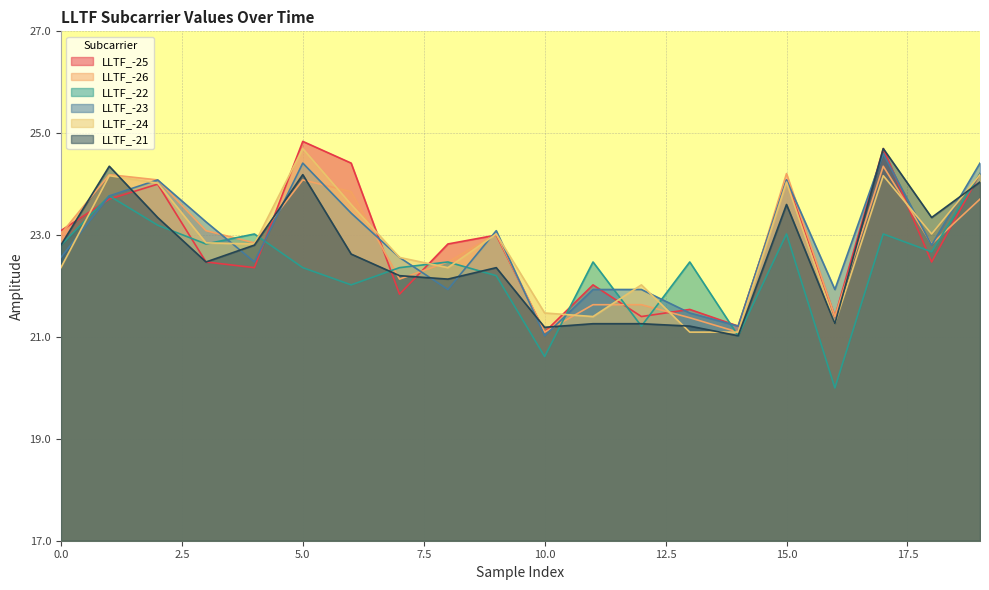

Rank the categories by LLTF_-21 value from lowest to highest.

14, 10, 13, 11, 12, 16, 8, 7, 9, 3, 6, 0, 4, 2, 18, 15, 19, 5, 1, 17